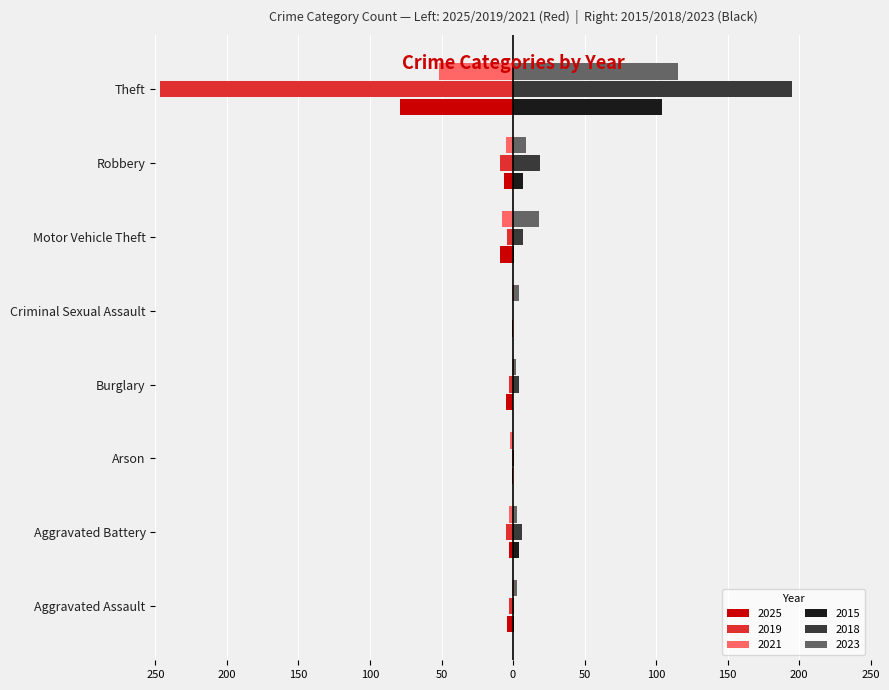

What are all the series names shown in the legend?

2025, 2019, 2021, 2015, 2018, 2023